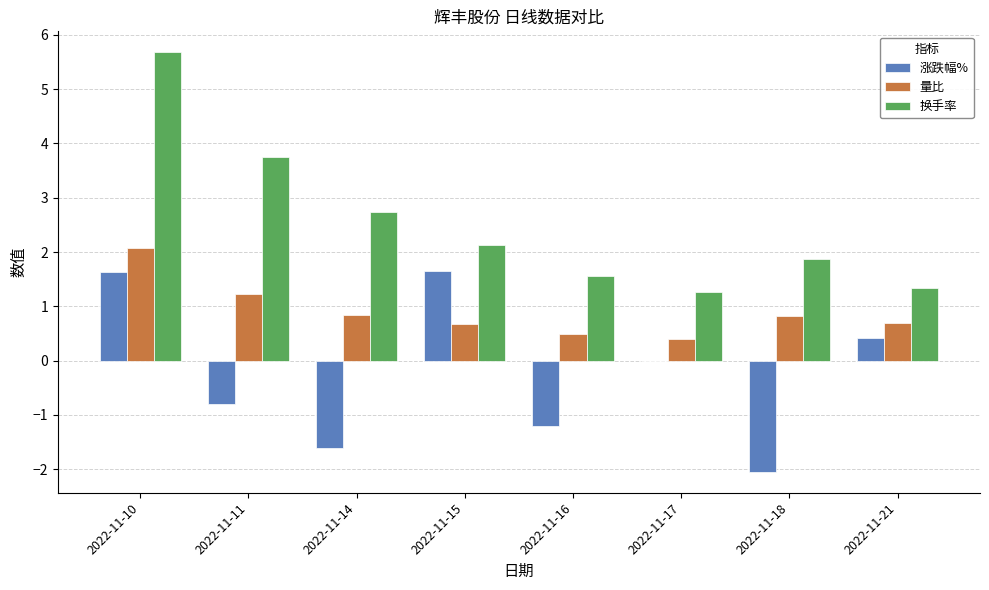

At which category does the chart reach its peak across all series?

2022-11-10